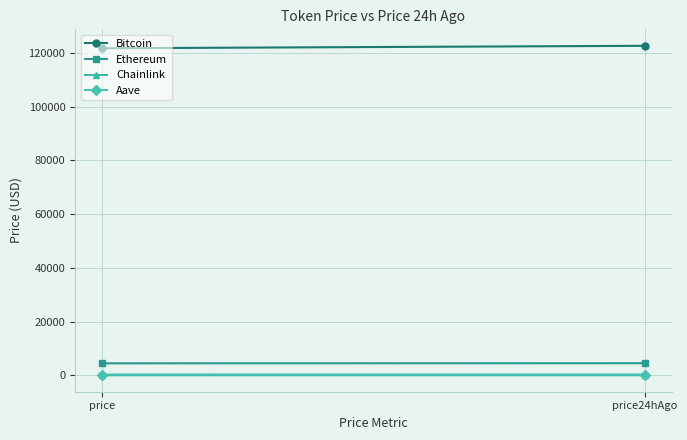

How many lines are shown in the chart?

4